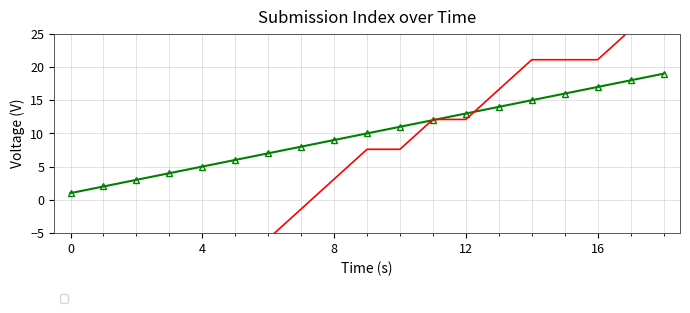

Count the number of data series in this chart.

2